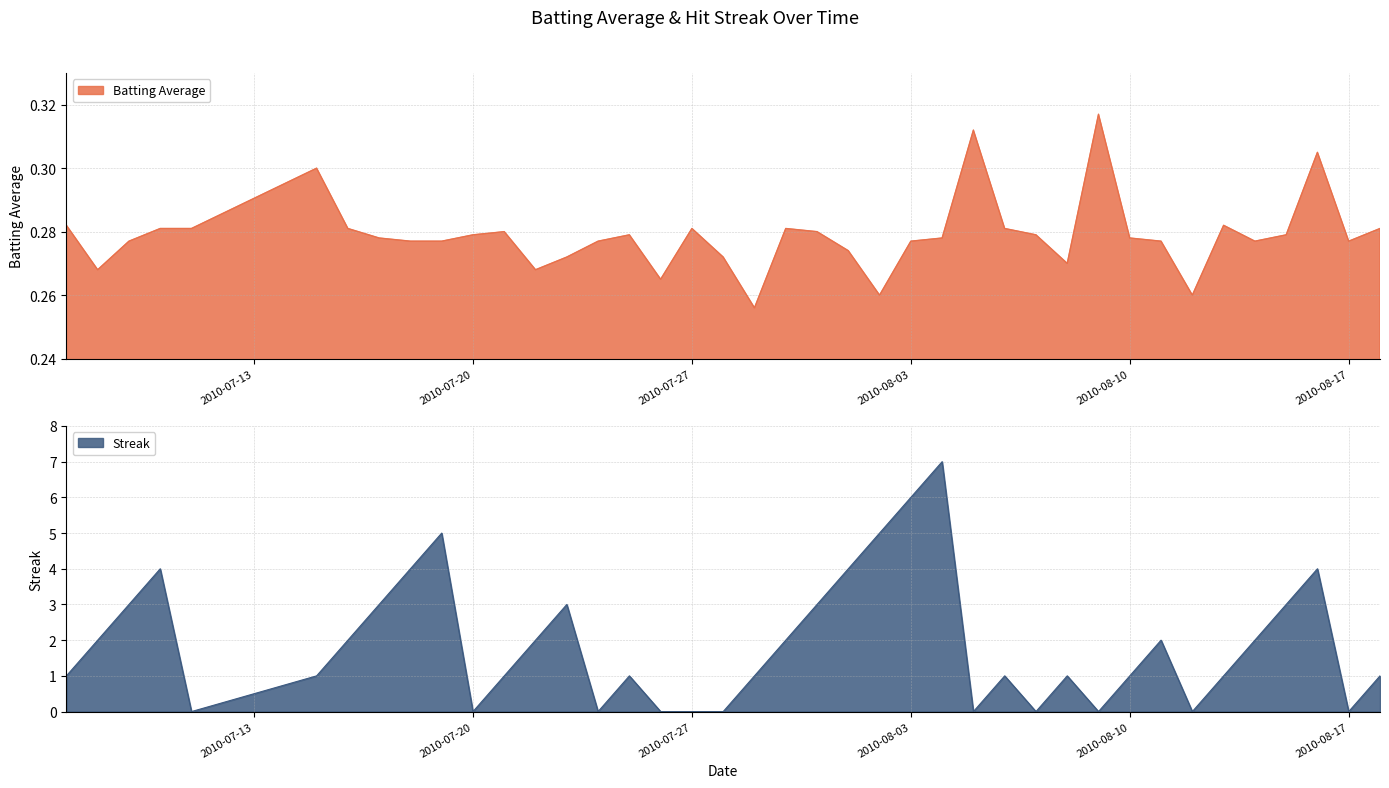

Where is the first local maximum for Streak?

2010-07-10